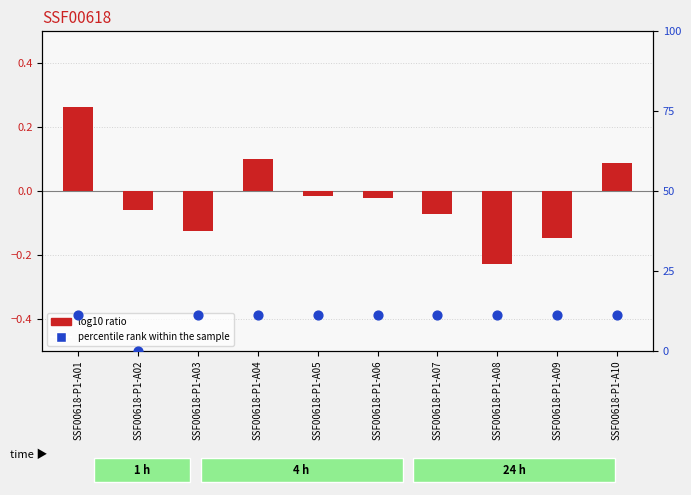

Which series contains the lowest Y value?

log10 ratio